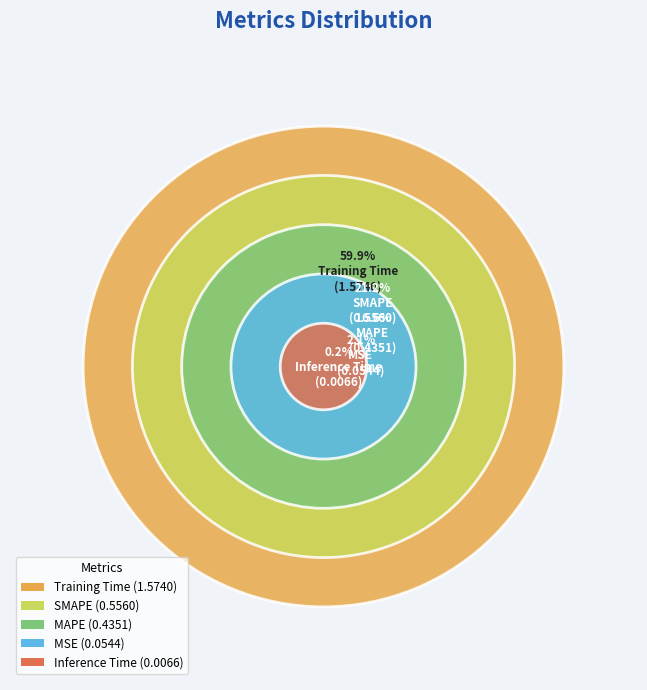

What is the change in value from MAPE to Training Time?

+1.1